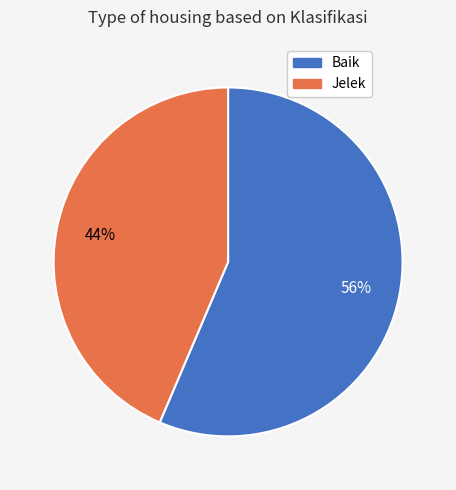

Between Baik and Jelek, which is larger?

Baik